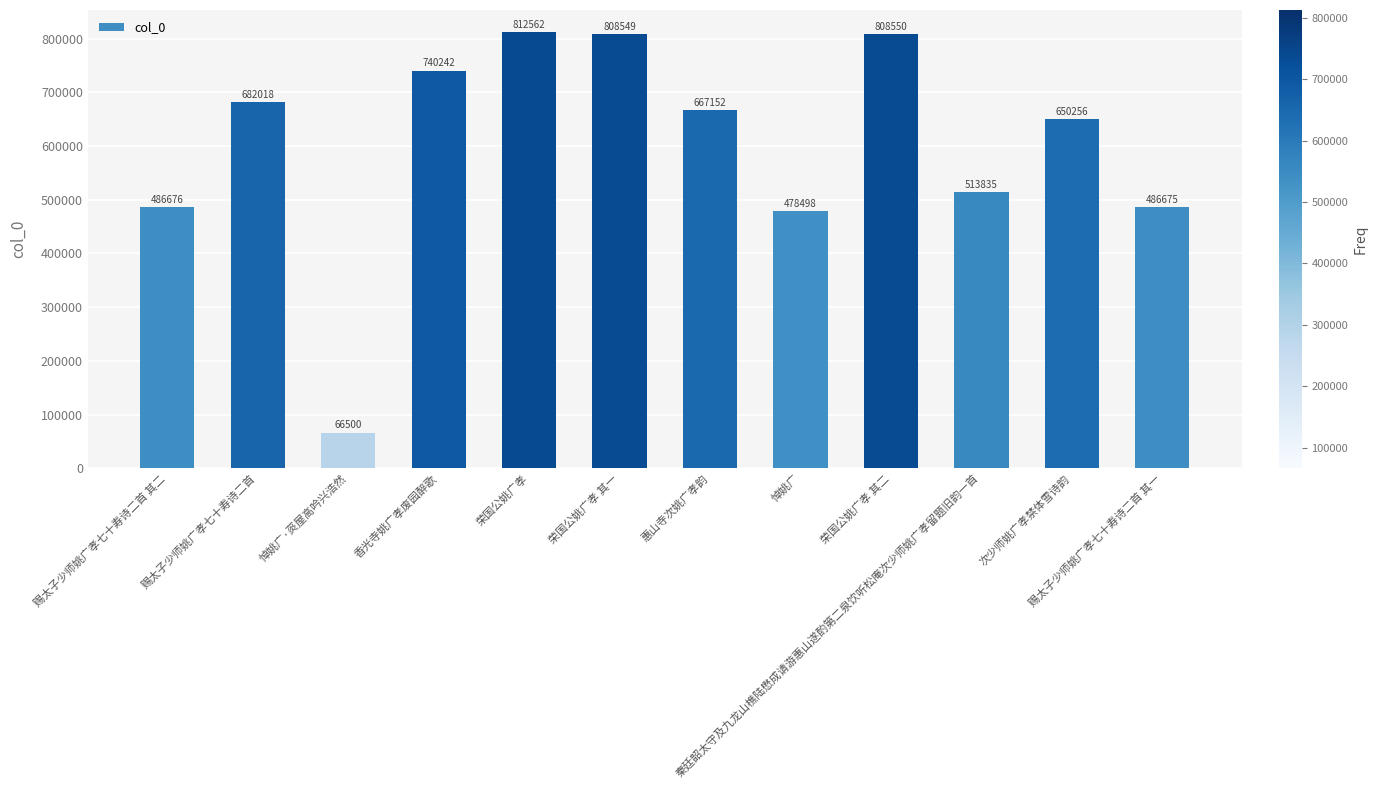

What is the smallest value displayed?

66500